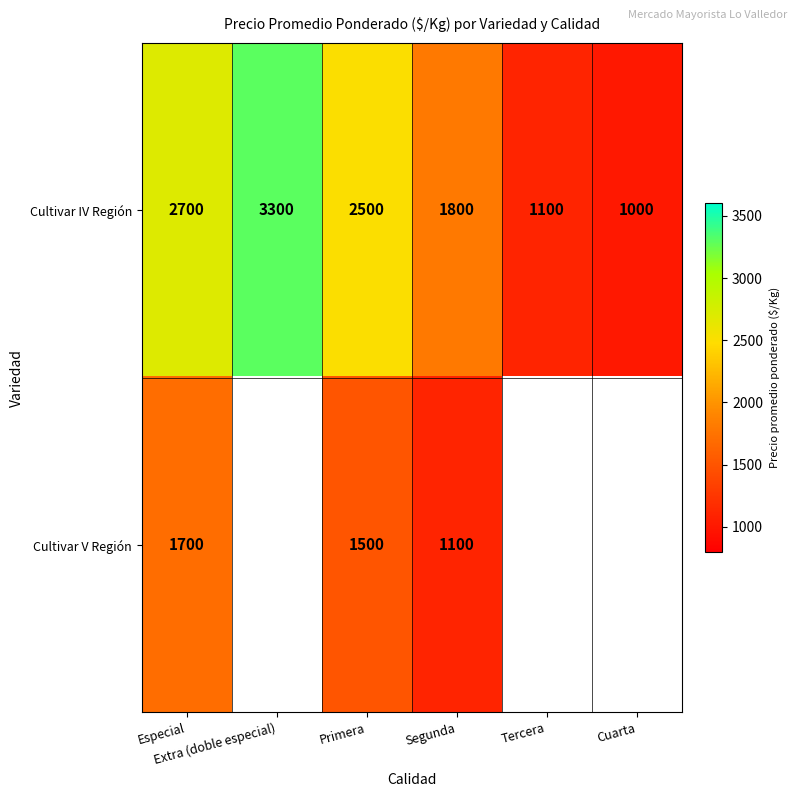

What is the maximum value for Cultivar IV Región?

3300